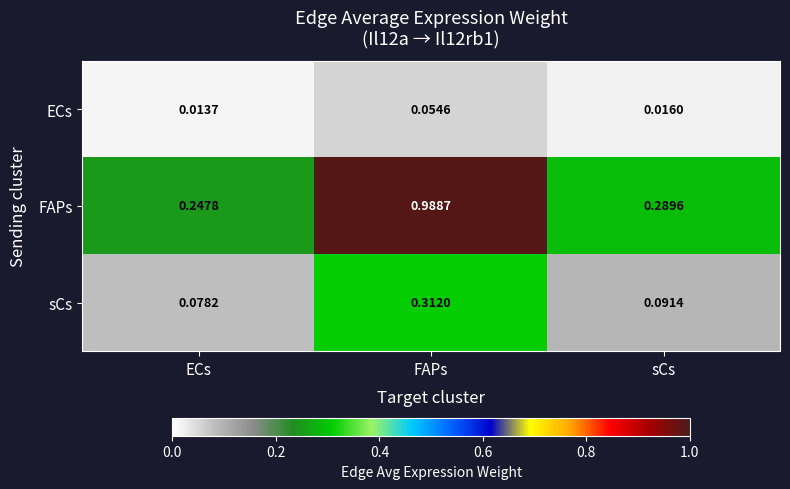

At which label is ECs closest to 0?

ECs